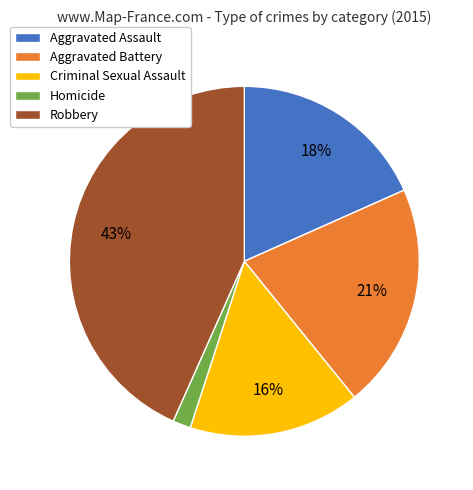

To the nearest percent, what is the combined percentage of Aggravated Battery and Aggravated Assault?

39%